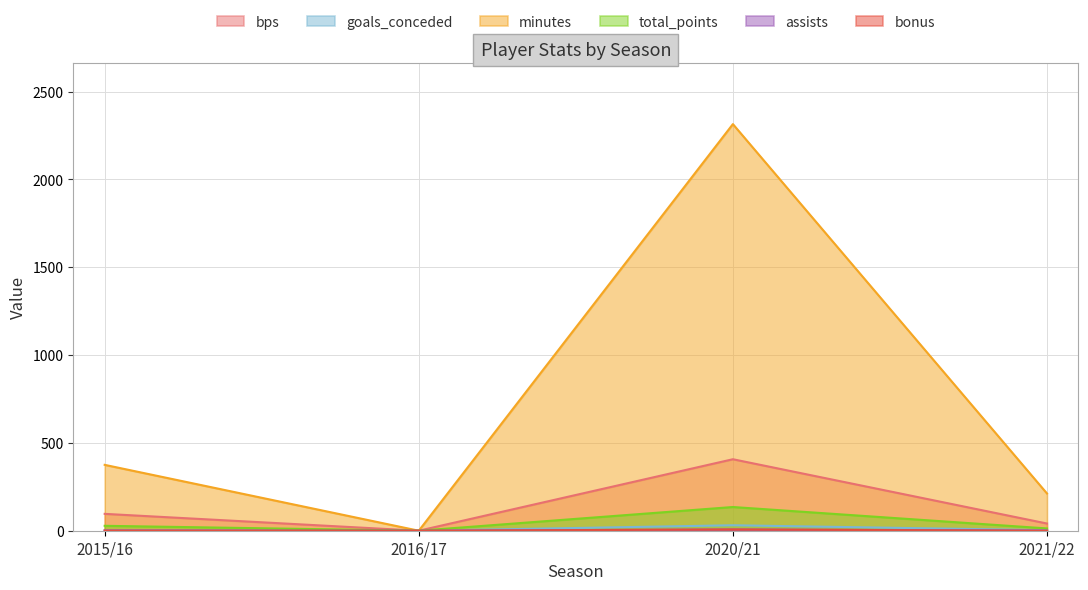

How many interior local valleys does the total_points series have?

1